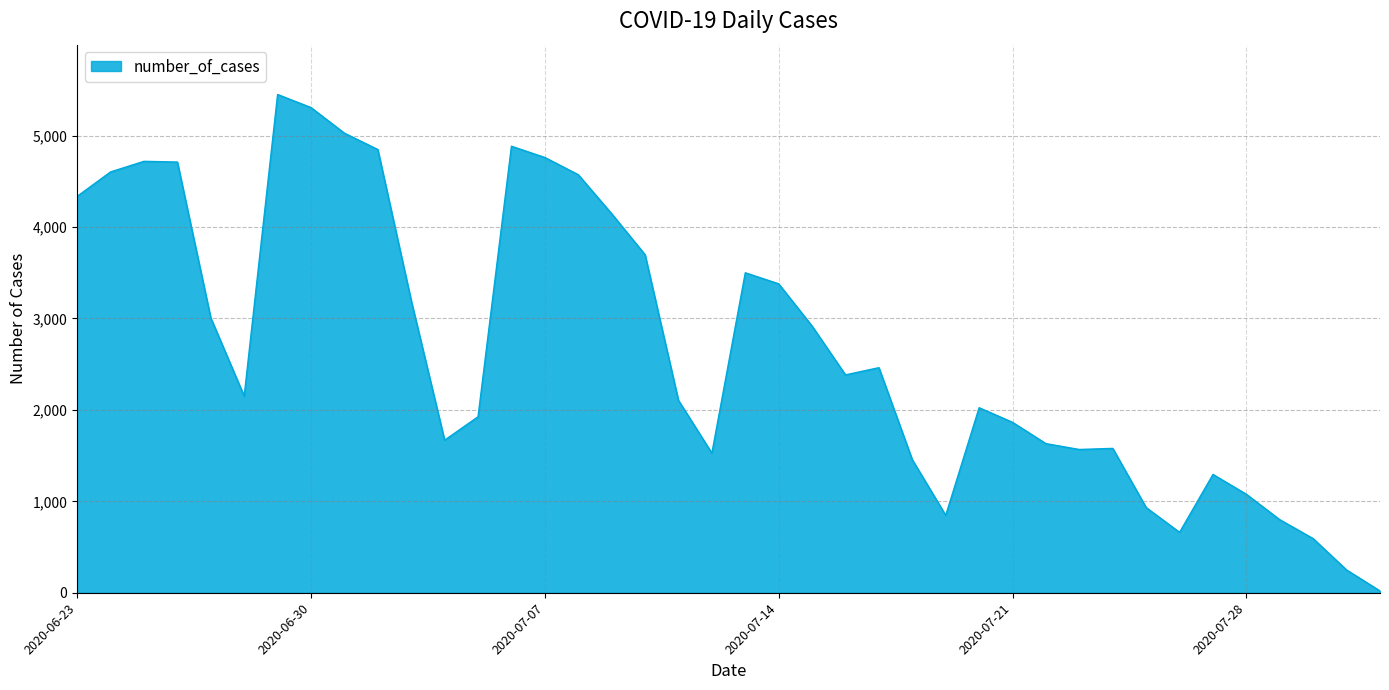

How many distinct data groups are displayed?

1